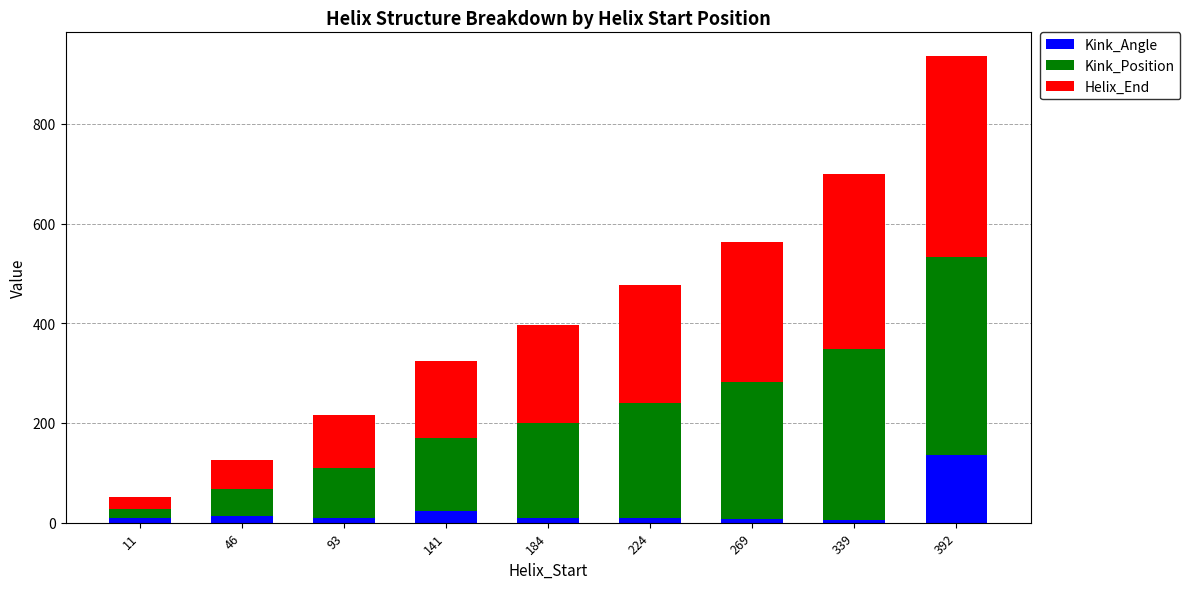

What is the total value across all series at 392?

936.9